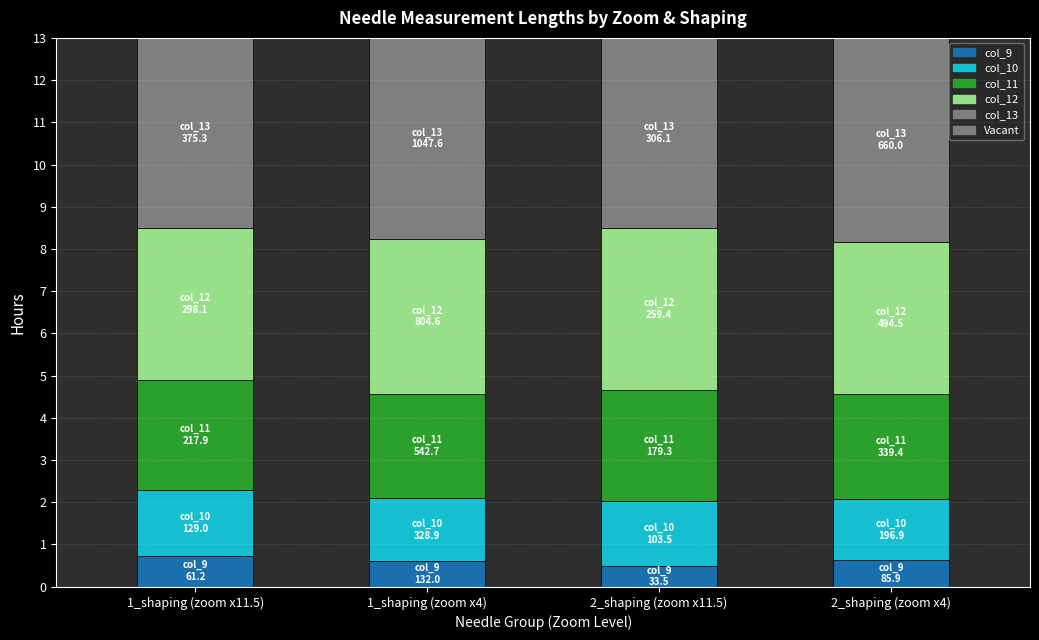

Count the number of categories in the chart.

4